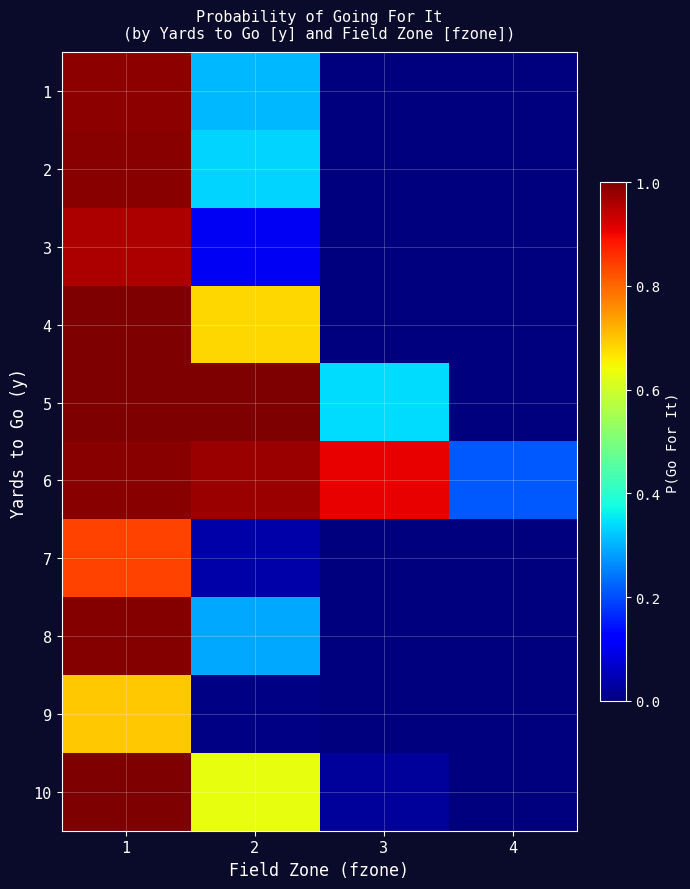

Reading right to left, extract all data points from this chart.

1: 4=0.0	3=0.0	2=0.3	1=1.0
2: 4=0.0	3=0.0	2=0.3	1=1.0
3: 4=0.0	3=0.0	2=0.1	1=1.0
4: 4=0.0	3=0.0	2=0.7	1=1.0
5: 4=0.0	3=0.3	2=1.0	1=1.0
6: 4=0.2	3=0.9	2=1.0	1=1.0
7: 4=0.0	3=0.0	2=0.0	1=0.8
8: 4=0.0	3=0.0	2=0.3	1=1.0
9: 4=0.0	3=0.0	2=0.0	1=0.7
10: 4=0.0	3=0.0	2=0.6	1=1.0